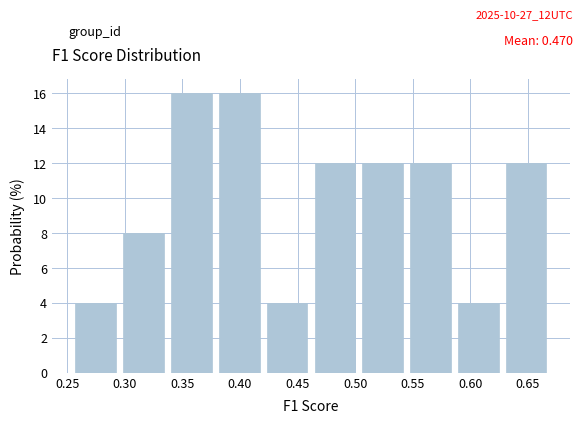

What is the height of the bar covering 0.300 to 0.340 on the x-axis? Neither the bar edges nor the heights are printed on the chart, so give them approximately, as read against the axes.

8